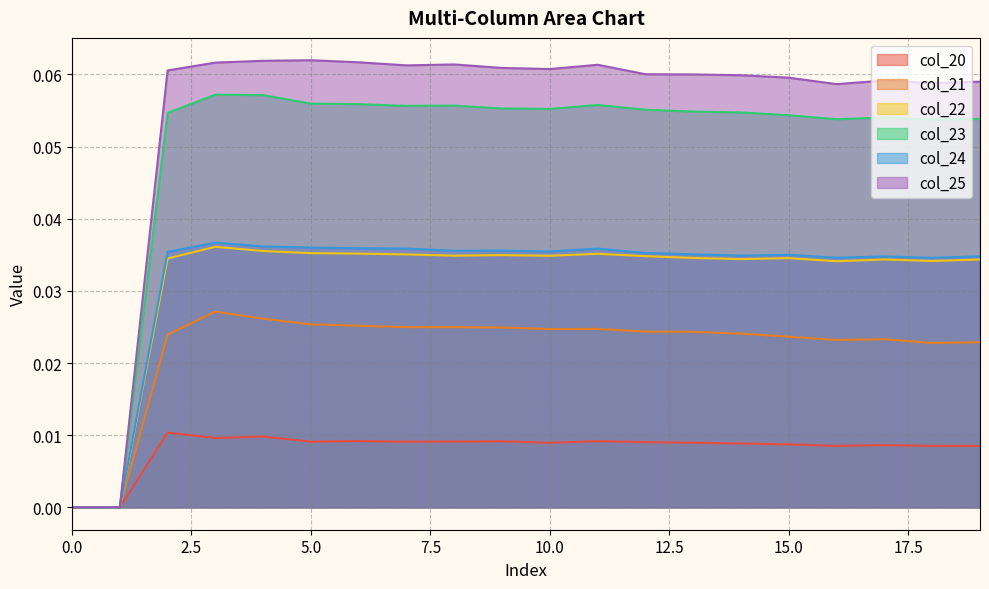

What is the difference between the maximum and minimum values in the col_25 series?

0.1